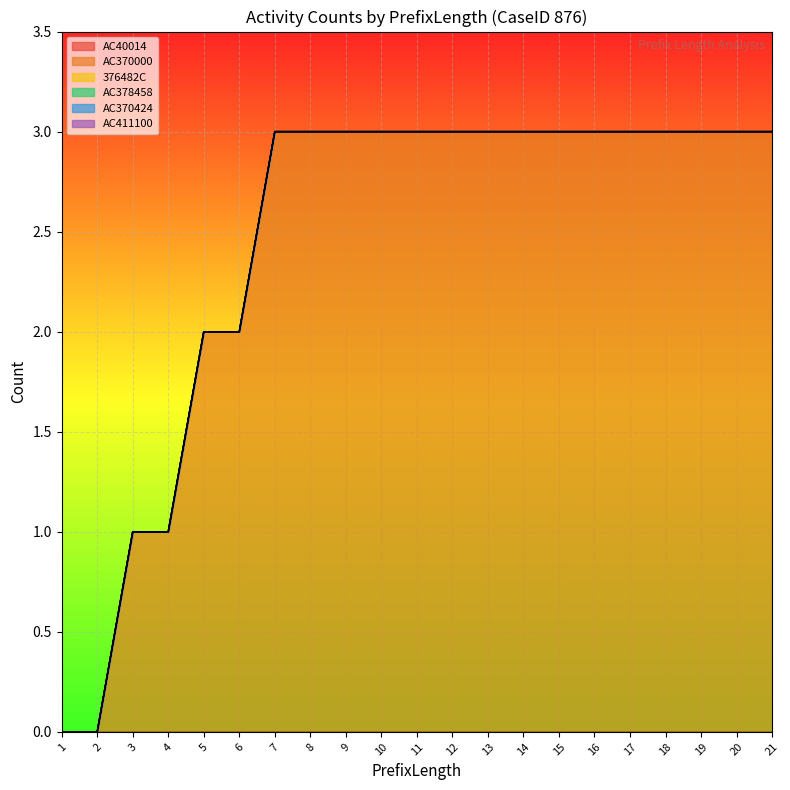

Is the value of AC370424 at 15 greater than the value of 376482C at 20?

No